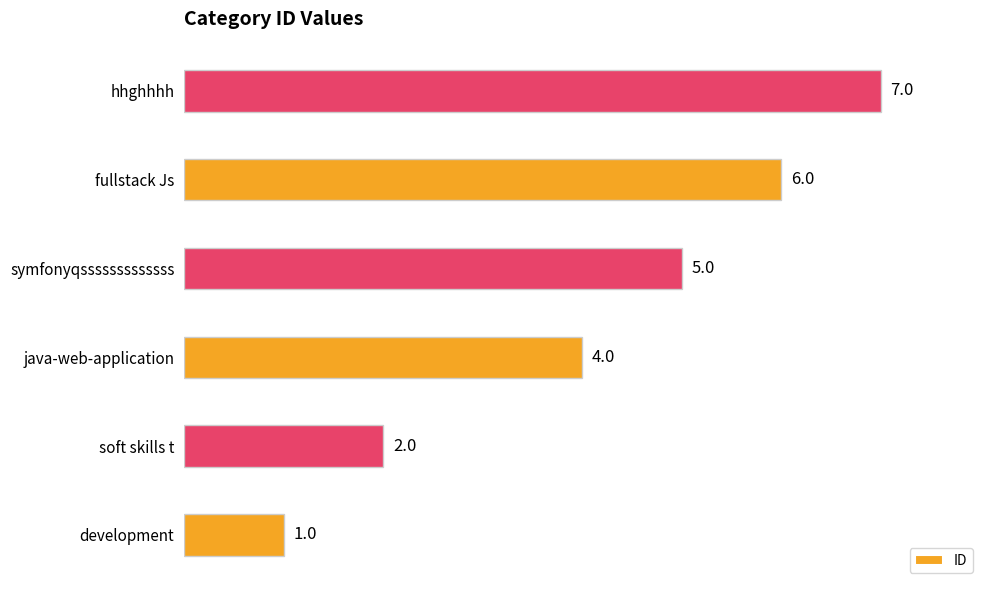

Are the bars horizontal?

Yes